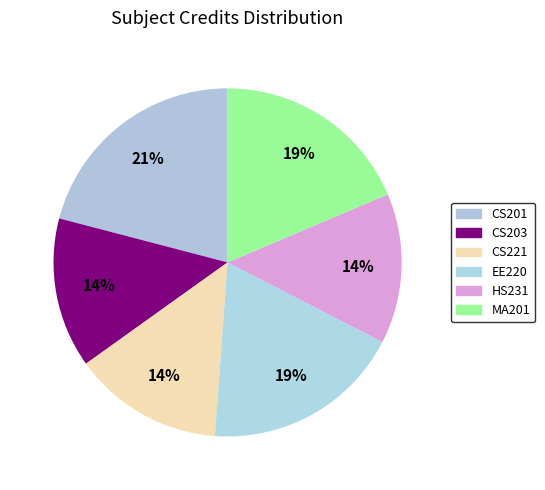

Rank the categories by value from highest to lowest.

CS201, EE220, MA201, CS203, CS221, HS231